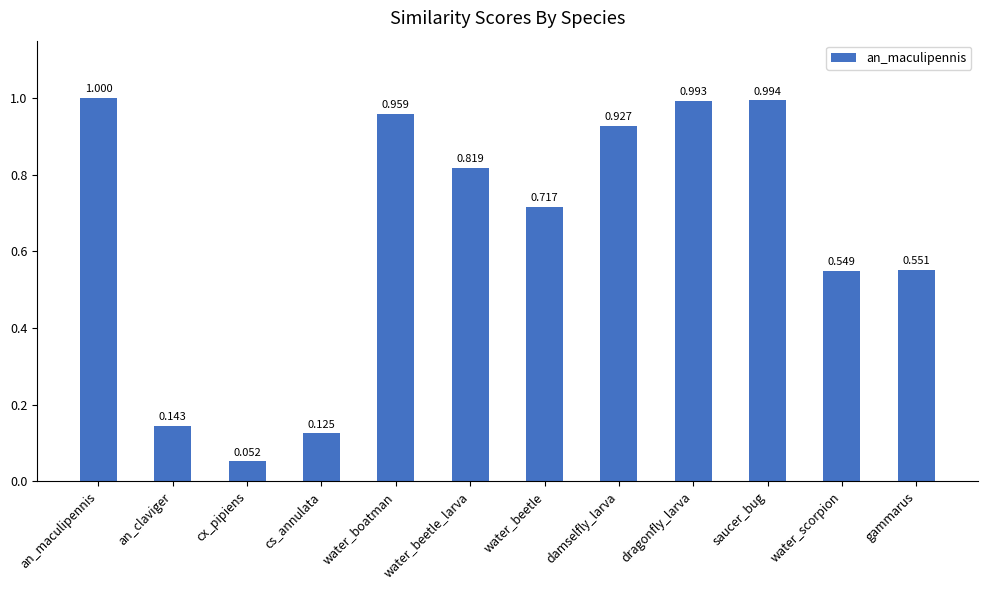

At which label is the value closest to 0?

cx_pipiens